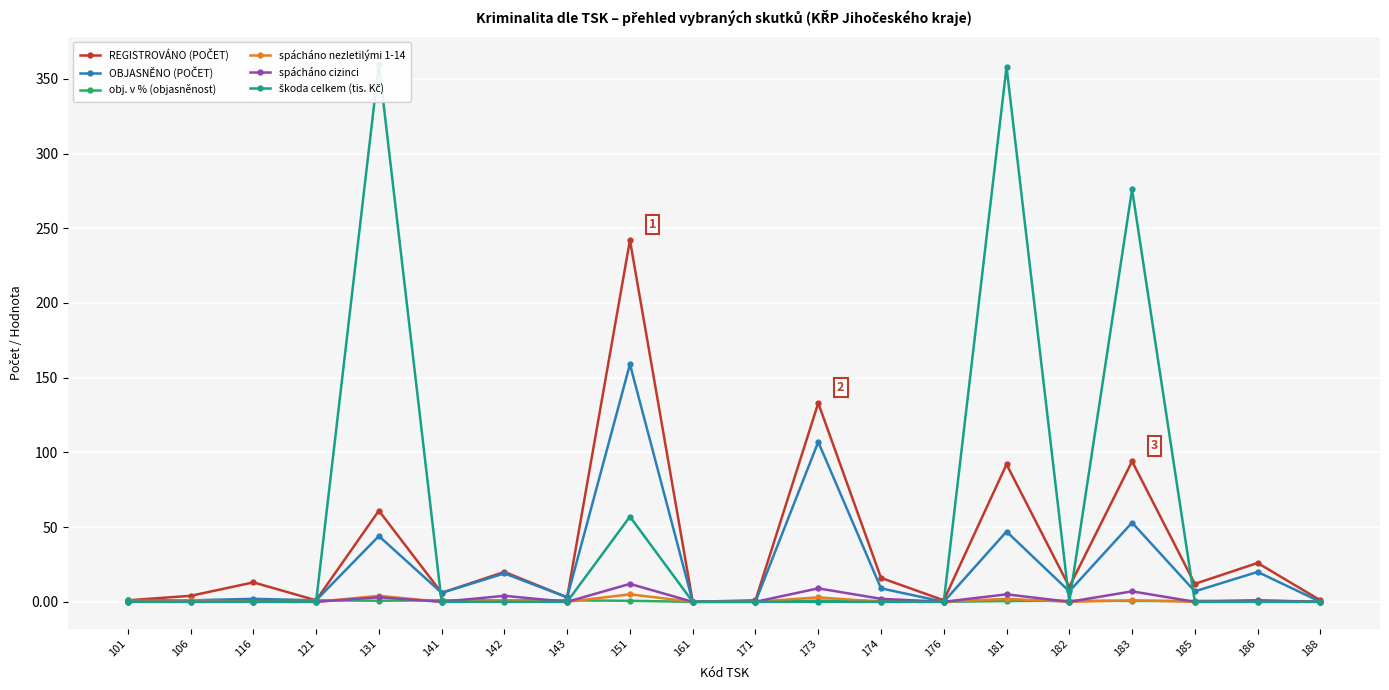

In spácháno nezletilými 1-14, how many points are lower than both neighbors (excluding endpoints)?

3